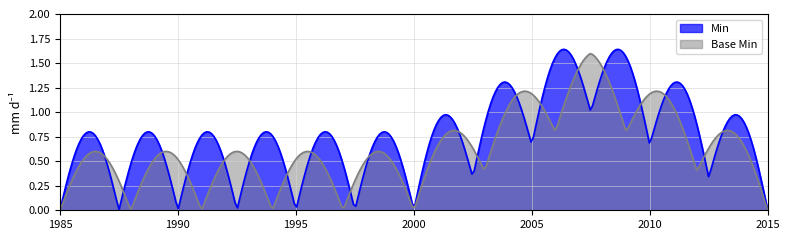

List the series in order of their overall mean, highest first.

Min, Base Min